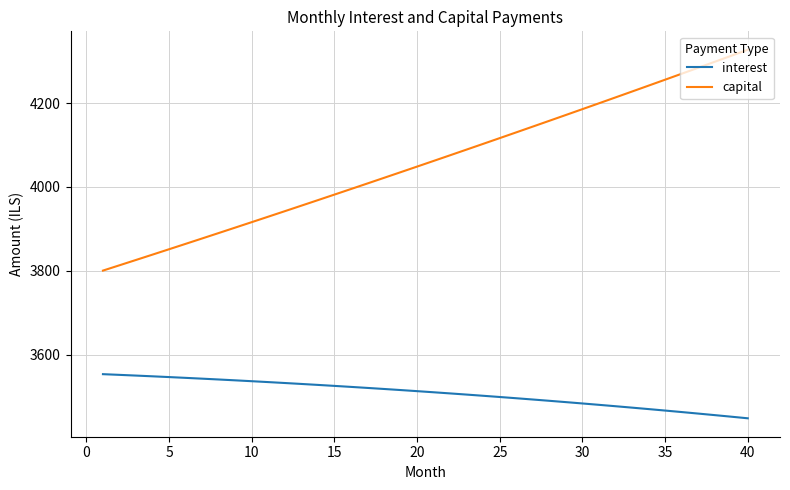

Which series has the largest total across all categories?

capital